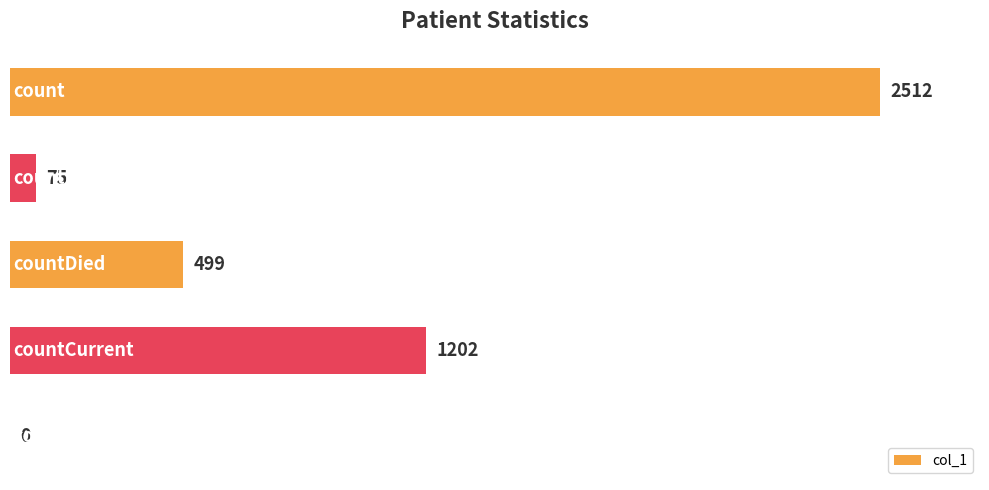

How many values are above zero?

4